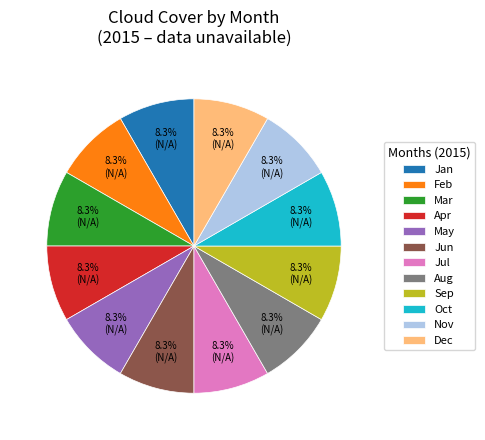

What is the ratio of the value at Aug to the value at Jul?

1.0